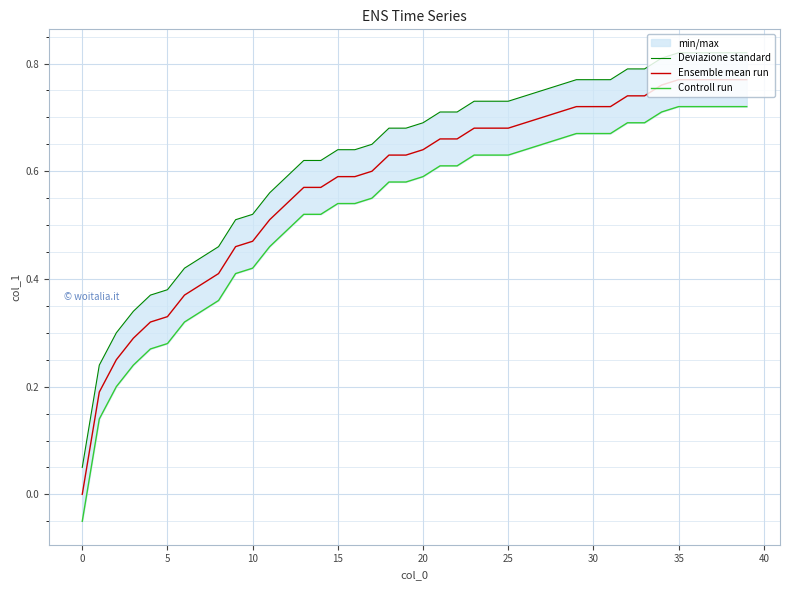

Between 15 and 36, which is larger?

36